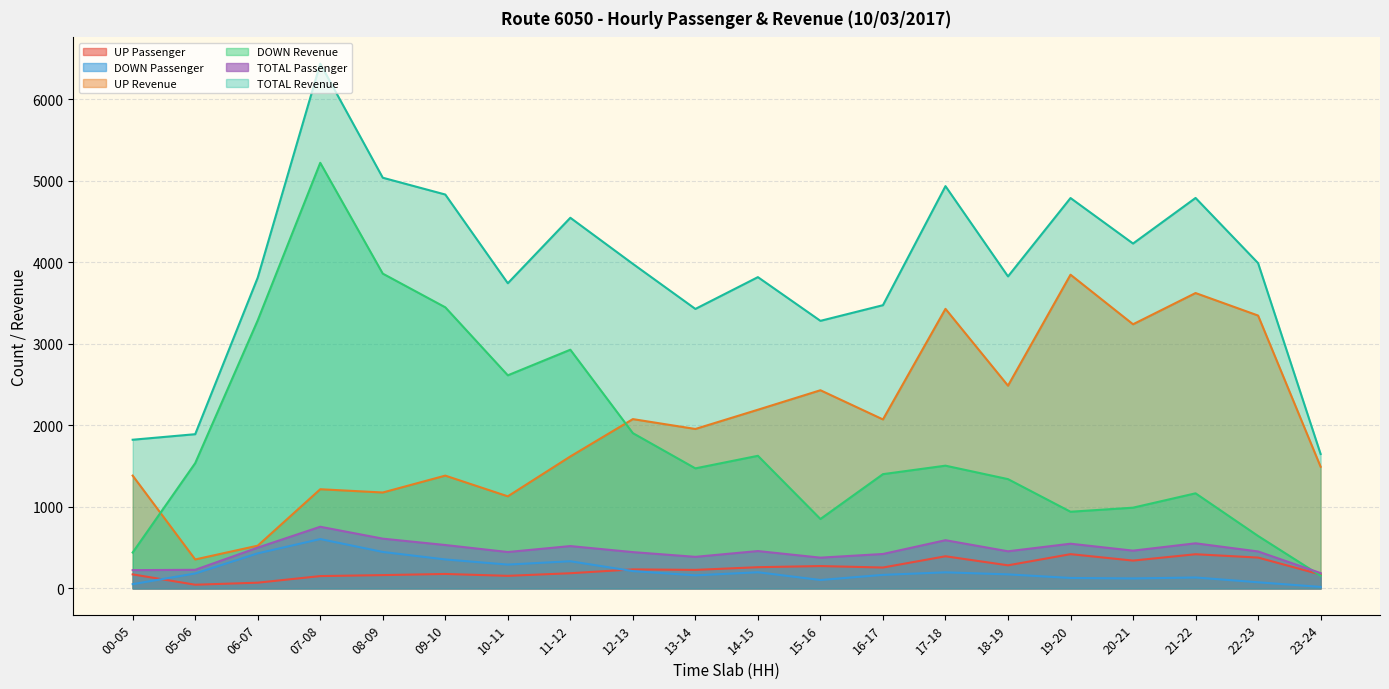

Reading right to left, extract all data points from this chart.

UP Passenger: 23-24=170	22-23=378	21-22=419	20-21=341	19-20=420	18-19=283	17-18=394	16-17=256	15-16=274	14-15=260	13-14=227	12-13=233	11-12=186	10-11=154	09-10=177	08-09=163	07-08=151	06-07=70	05-06=45	00-05=172
DOWN Passenger: 23-24=18	22-23=75	21-22=134	20-21=122	19-20=128	18-19=172	17-18=197	16-17=166	15-16=103	14-15=198	13-14=160	12-13=212	11-12=333	10-11=292	09-10=355	08-09=447	07-08=605	06-07=430	05-06=183	00-05=52
UP Revenue: 23-24=1492	22-23=3346	21-22=3622	20-21=3239	19-20=3847	18-19=2486	17-18=3428	16-17=2072	15-16=2430	14-15=2191	13-14=1955	12-13=2076	11-12=1618	10-11=1129	09-10=1383	08-09=1176	07-08=1216	06-07=524	05-06=355	00-05=1383
DOWN Revenue: 23-24=156	22-23=643	21-22=1166	20-21=990	19-20=940	18-19=1340	17-18=1505	16-17=1401	15-16=851	14-15=1626	13-14=1472	12-13=1904	11-12=2927	10-11=2613	09-10=3447	08-09=3860	07-08=5219	06-07=3287	05-06=1536	00-05=440
TOTAL Passenger: 23-24=188	22-23=453	21-22=553	20-21=463	19-20=548	18-19=455	17-18=591	16-17=422	15-16=377	14-15=458	13-14=387	12-13=445	11-12=519	10-11=446	09-10=532	08-09=610	07-08=756	06-07=500	05-06=228	00-05=224
TOTAL Revenue: 23-24=1648	22-23=3989	21-22=4788	20-21=4229	19-20=4787	18-19=3826	17-18=4933	16-17=3473	15-16=3281	14-15=3817	13-14=3427	12-13=3980	11-12=4545	10-11=3742	09-10=4830	08-09=5036	07-08=6435	06-07=3811	05-06=1891	00-05=1823